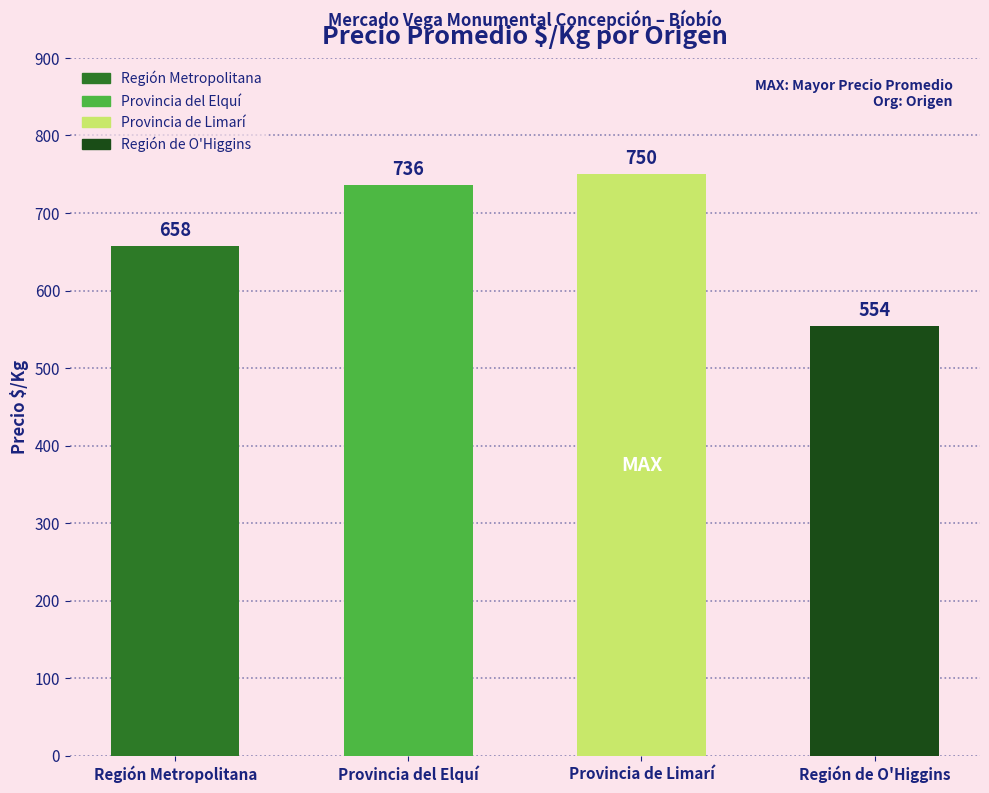

How many data points are less than 736?

2